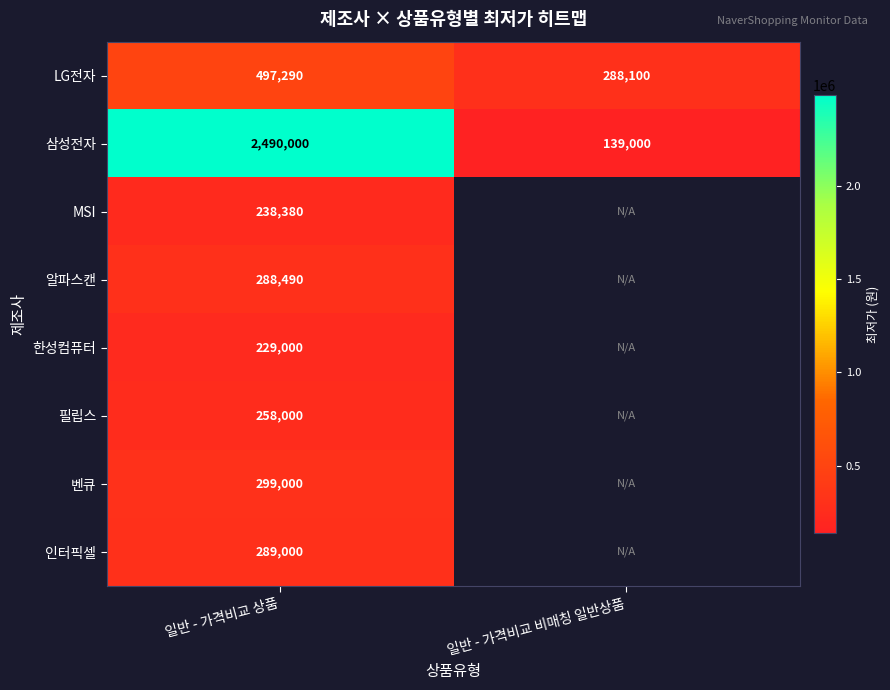

What is the spread (max minus min) of values at 일반 - 가격비교 상품?

2261000